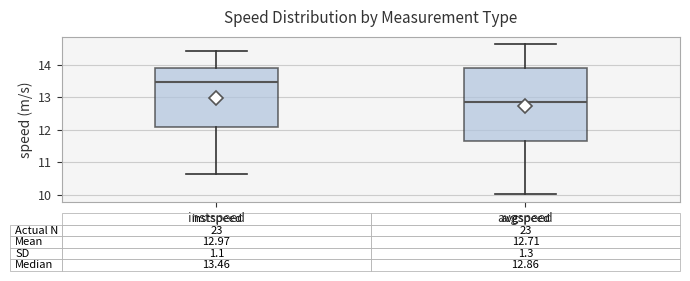

Which box has the highest median line?

instspeed